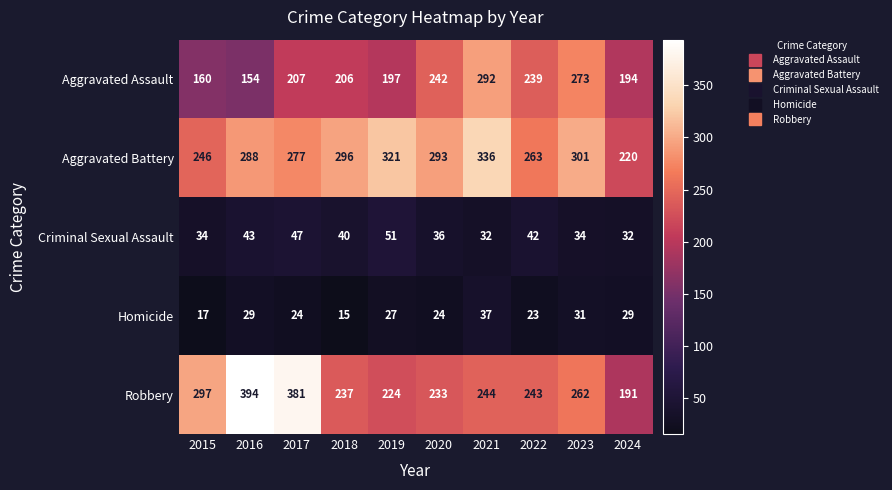

Which category has the lowest value across all series?

2018